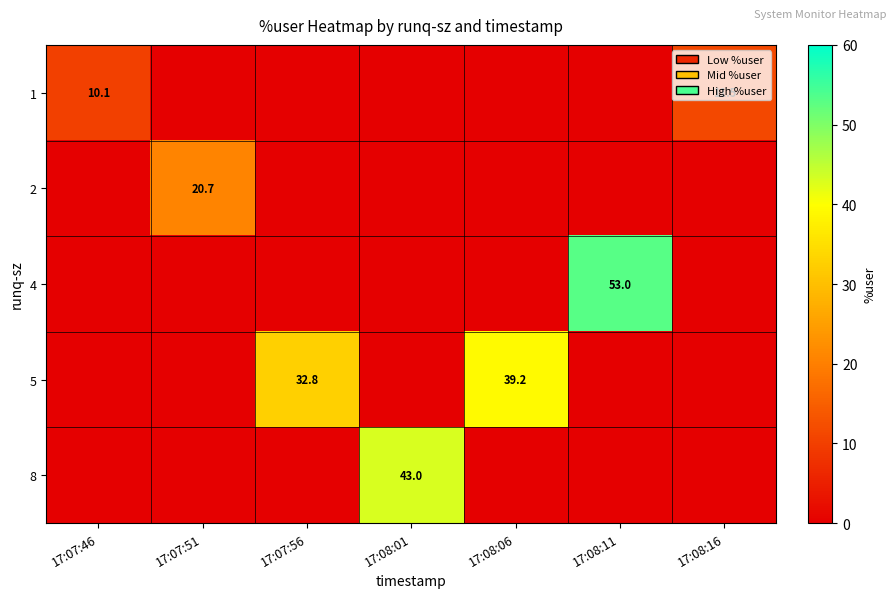

What is the spread (max minus min) of values at 17:08:06?

39.2